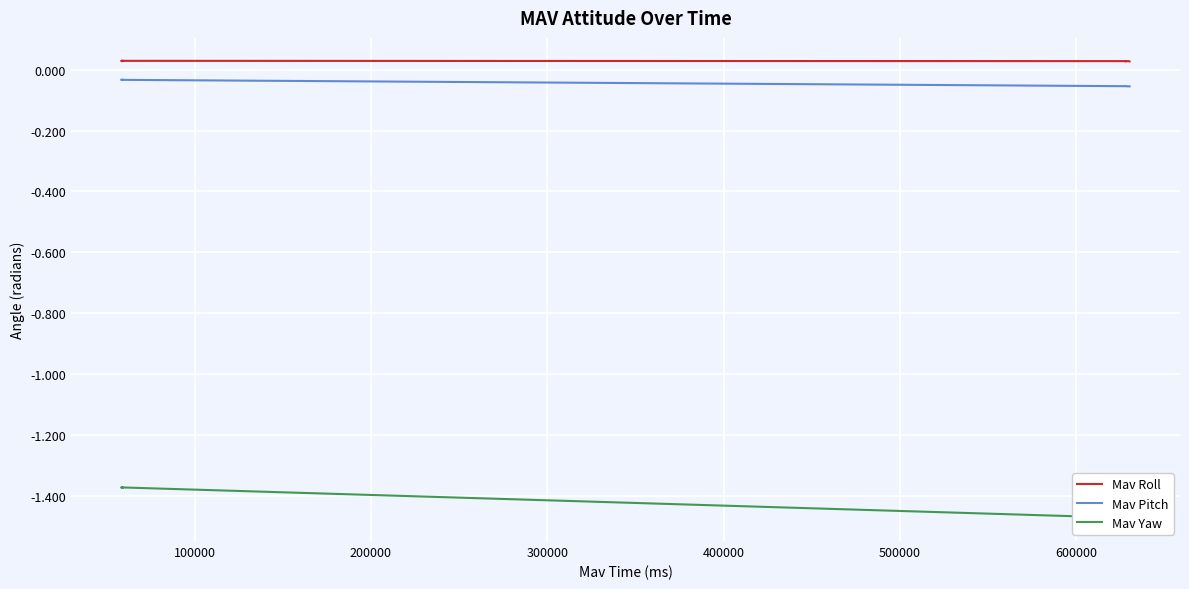

True or false: Mav Roll and Mav Pitch cross at least once.

False